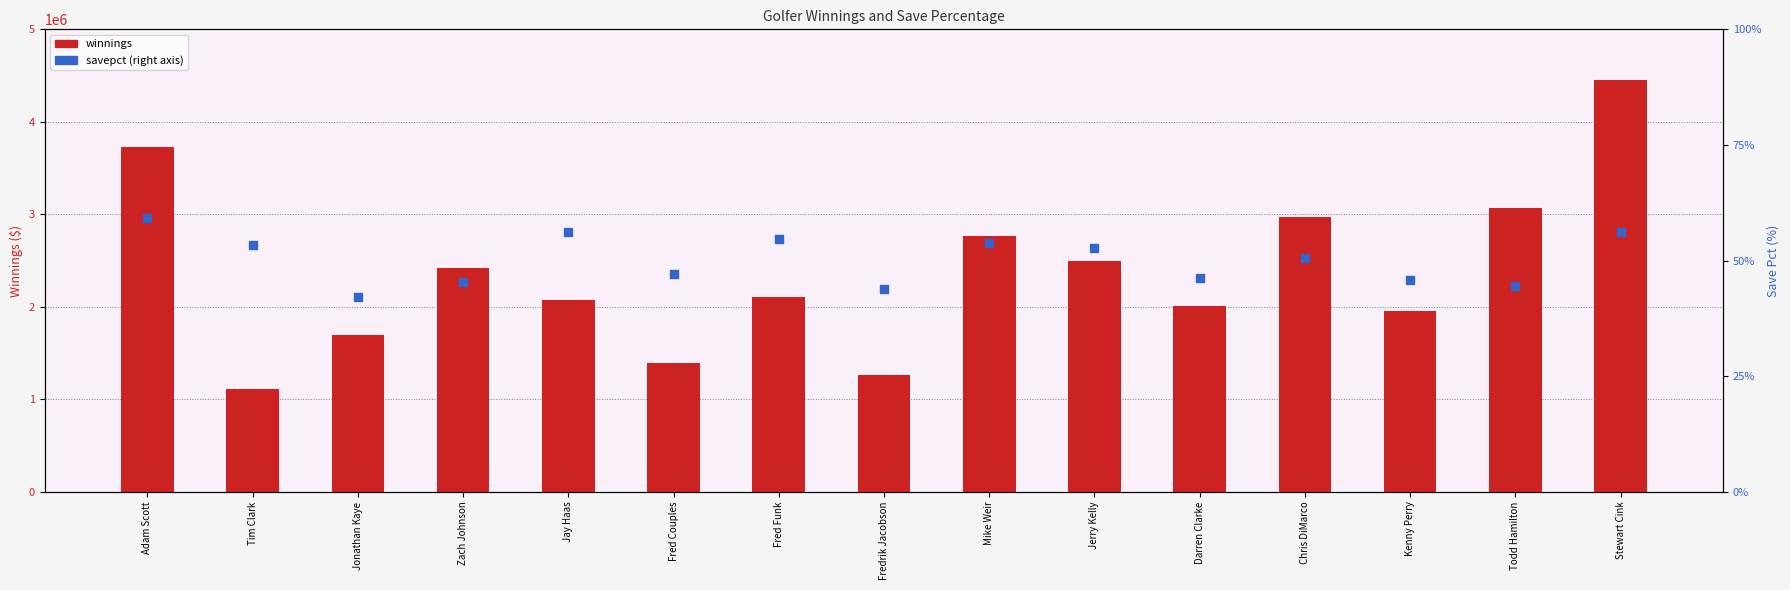

At which category is the sum across all series the highest?

Stewart Cink